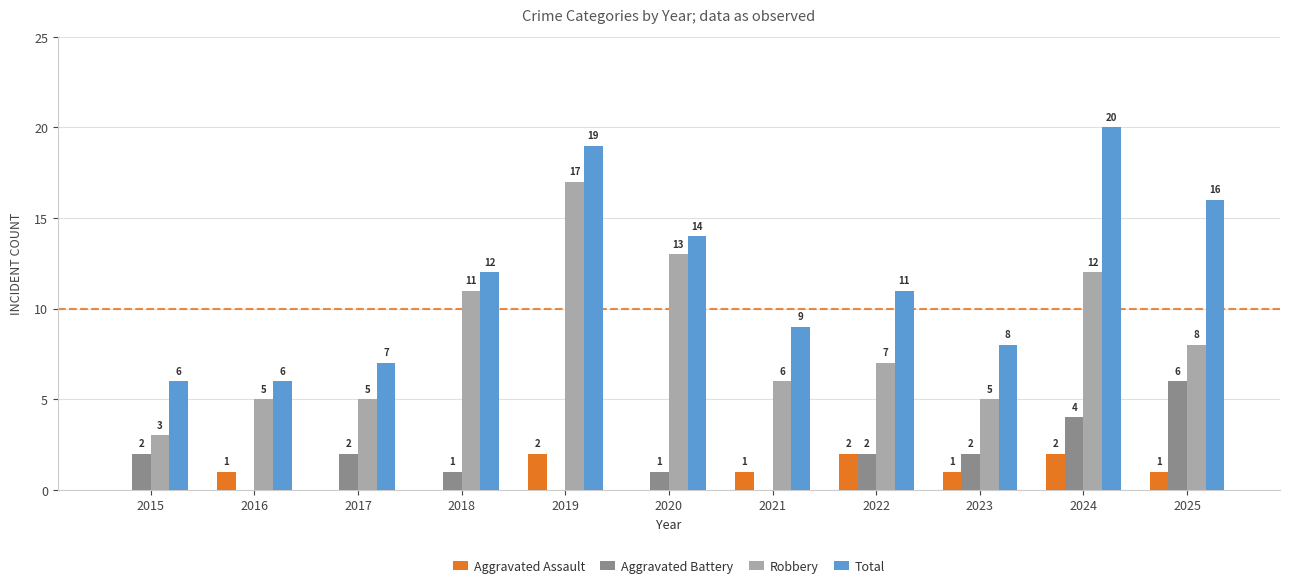

What is the total value across all series at 2019?

38